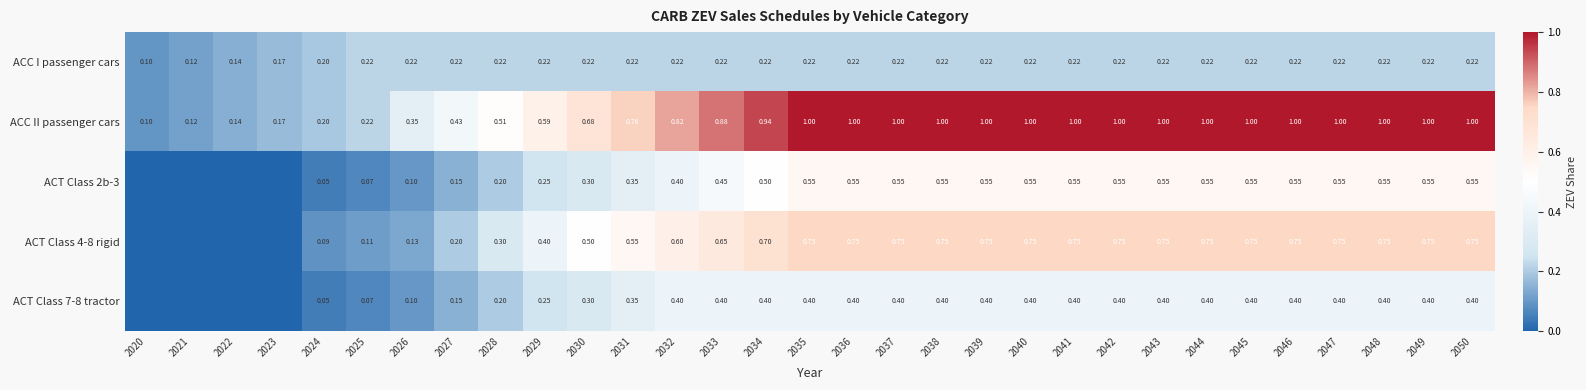

The ACC I passenger cars series shows 0.2 at 2041. True or false?

True